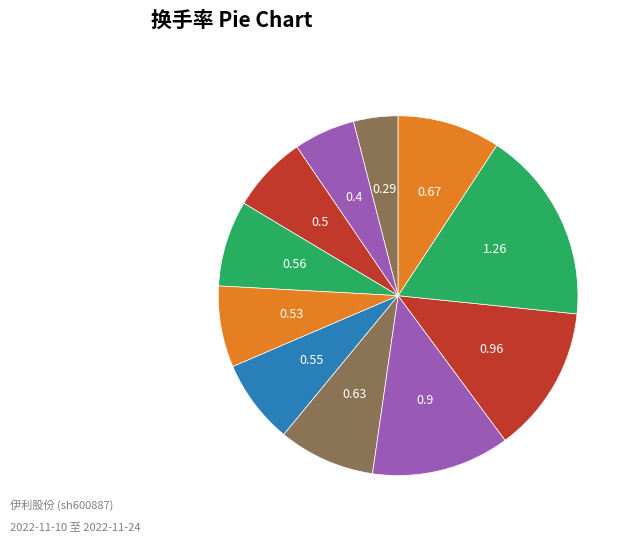

How many slices are in this pie chart?

11